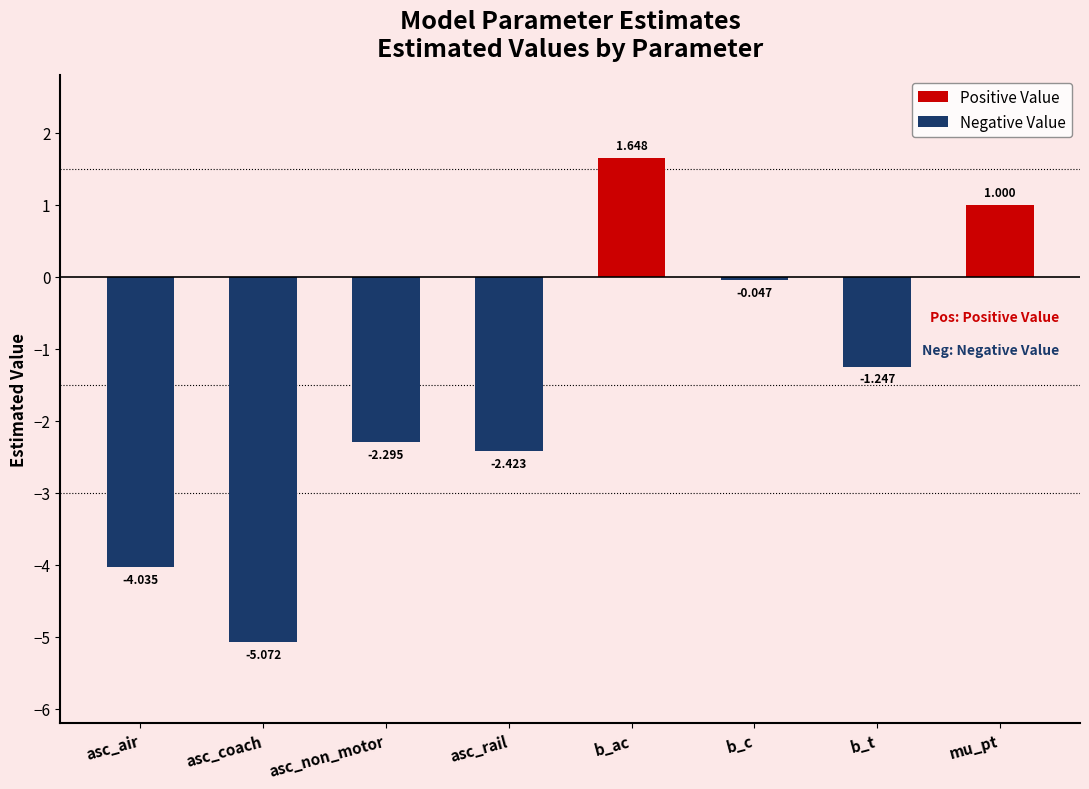

Is the value of Negative Value at asc_non_motor greater than the value of Positive Value at asc_rail?

No